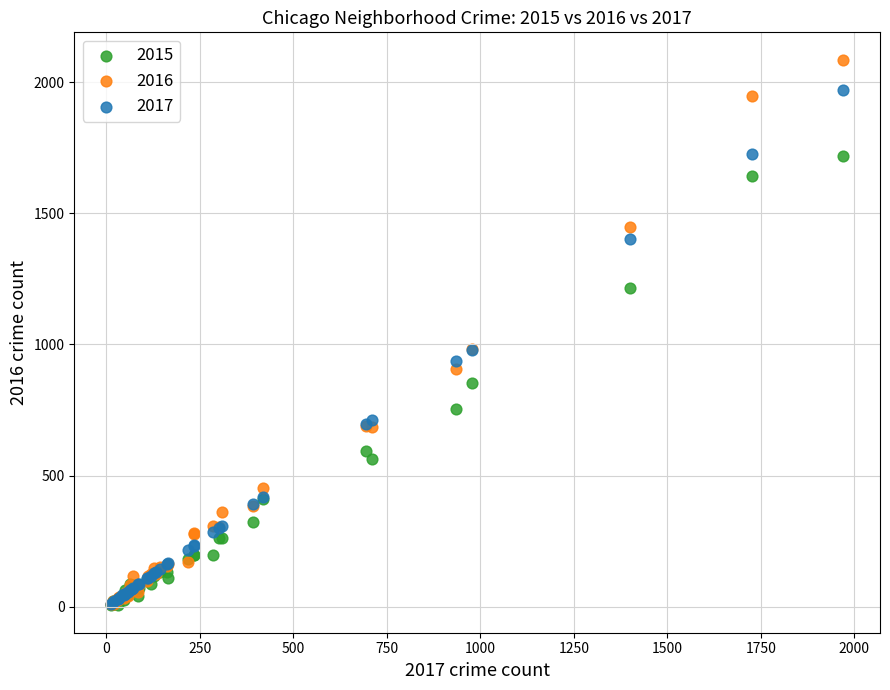

Which series has the widest spread of Y values?

2016